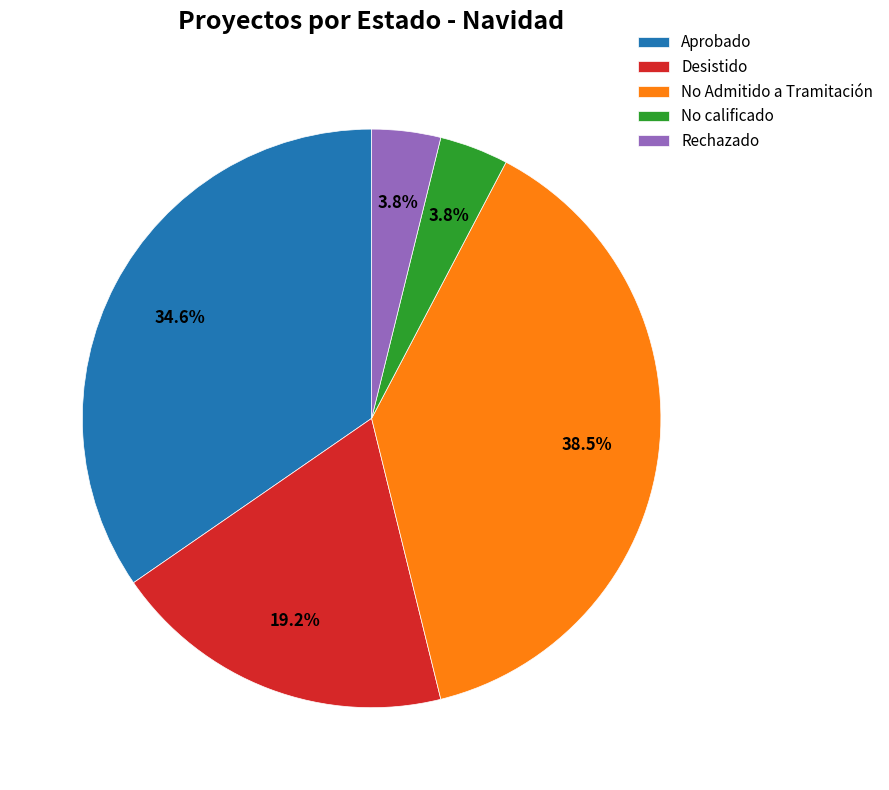

What is the largest slice in the pie chart?

No Admitido a Tramitación